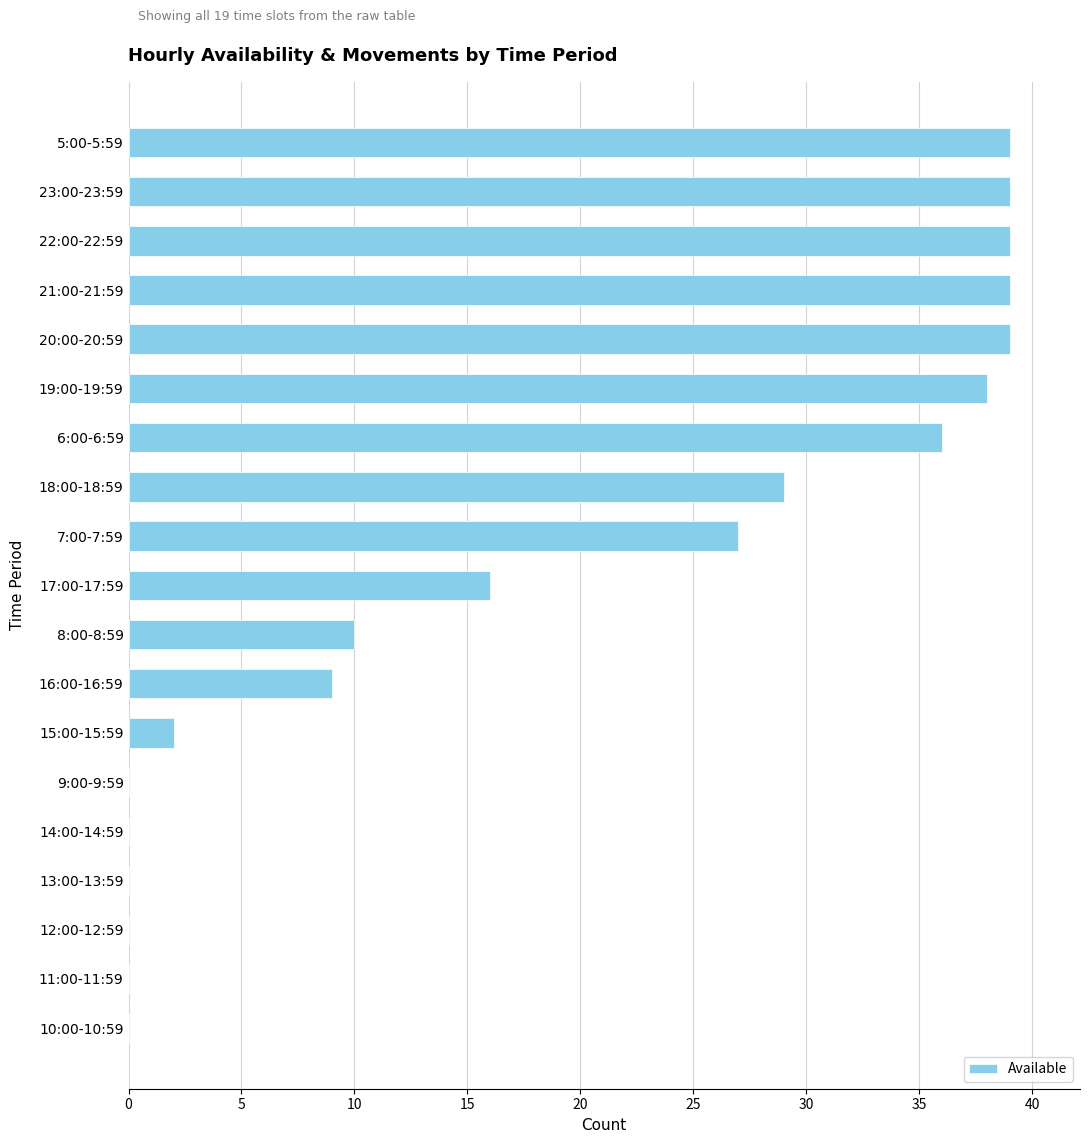

The value at 11:00-11:59 is 19. True or false?

False